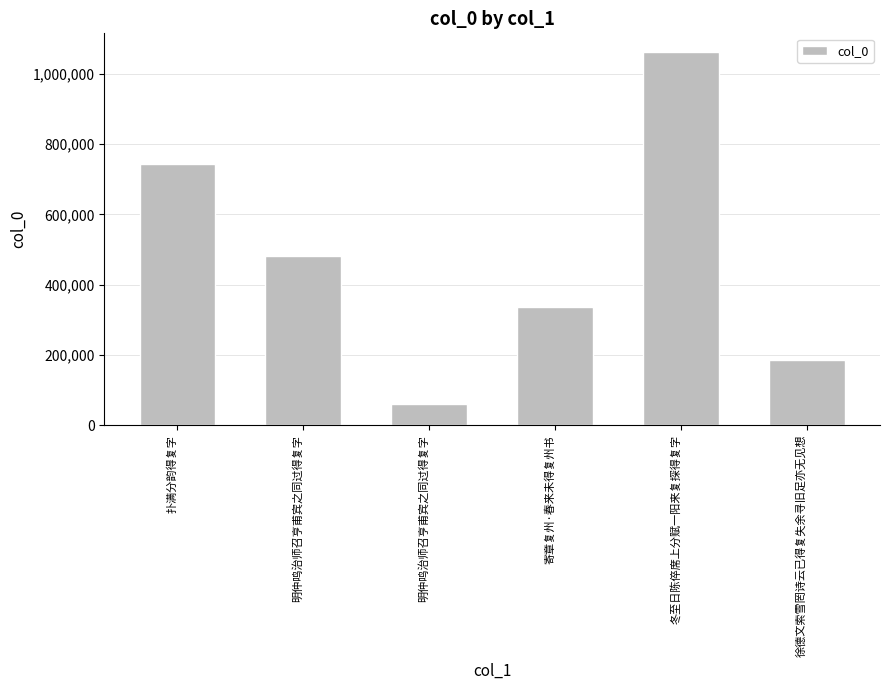

At which label does the data first exceed 480392?

扑满分韵得复字